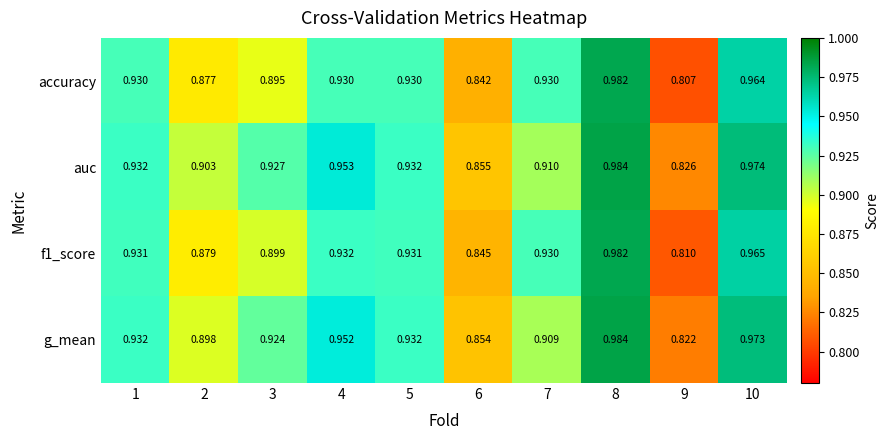

Between 8 and 10, which series saw the biggest shift?

accuracy